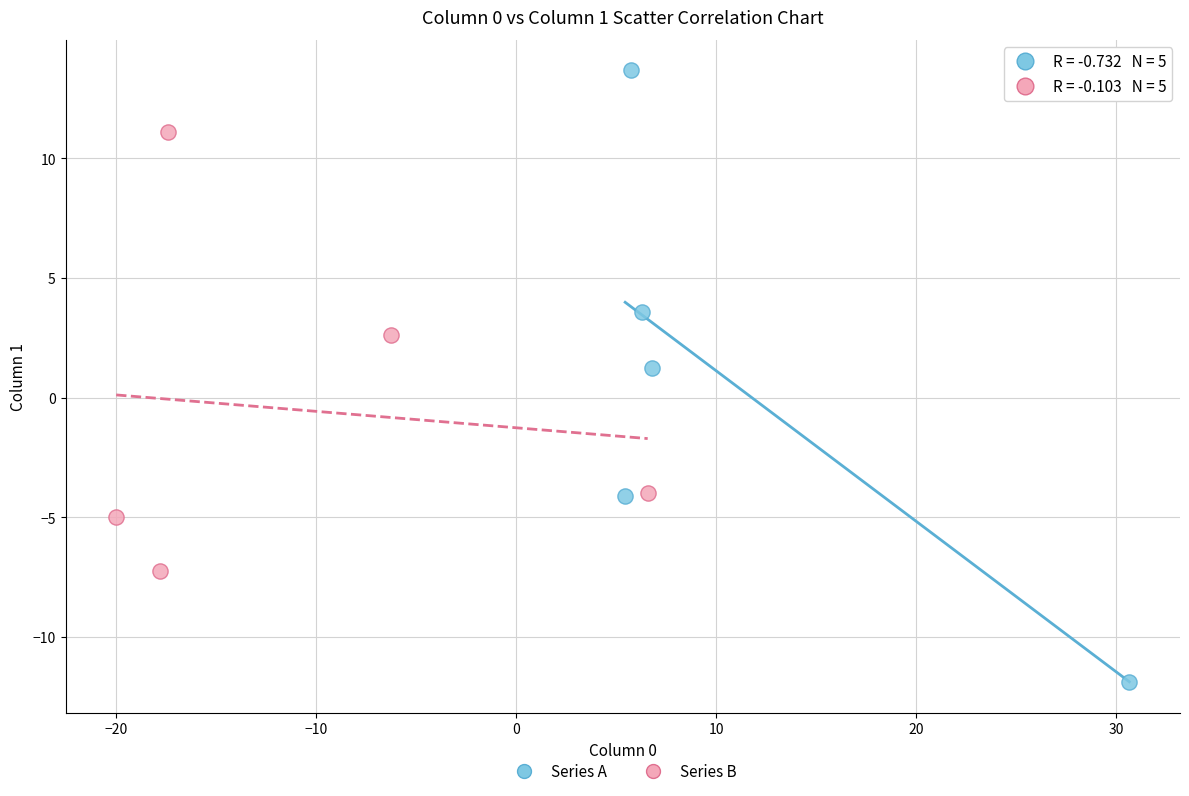

Which series reaches the minimum Y coordinate?

Series A